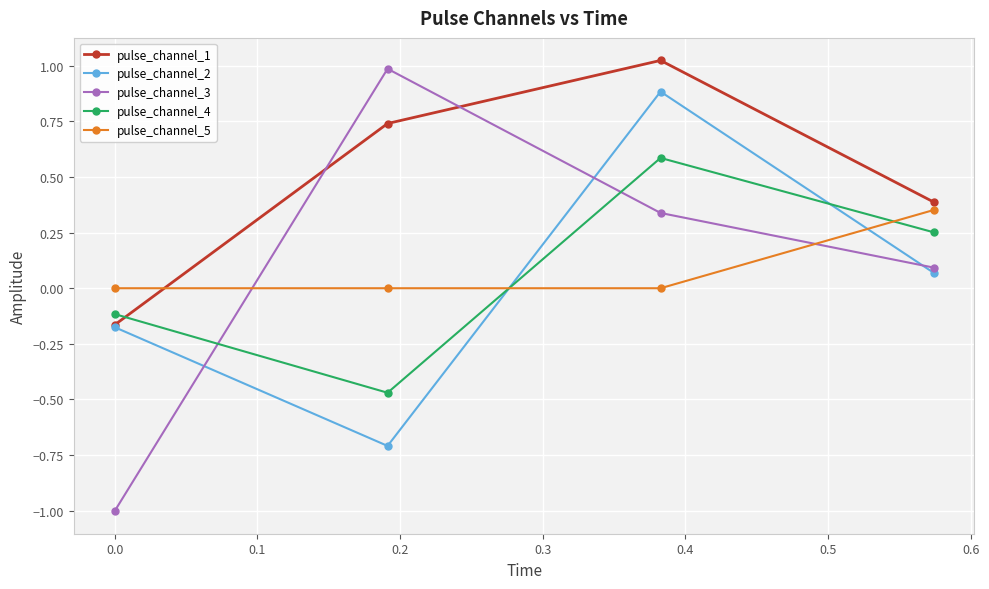

How many times do pulse_channel_3 and pulse_channel_5 cross each other?

2